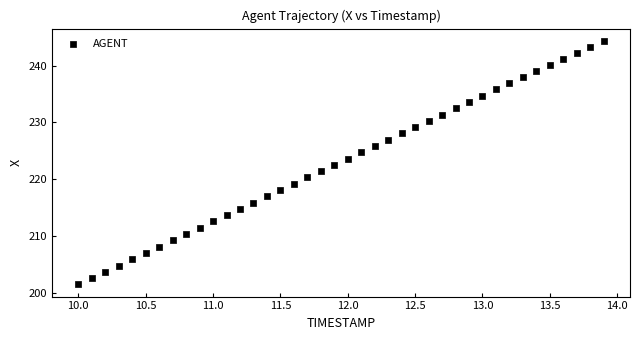

What is the range of Y values (max minus min)?

42.9